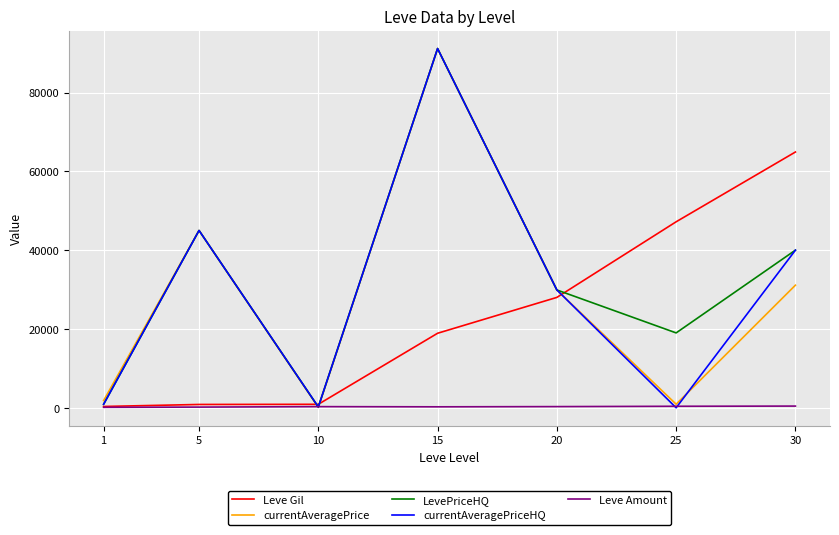

At which category is the sum across all series the highest?

15